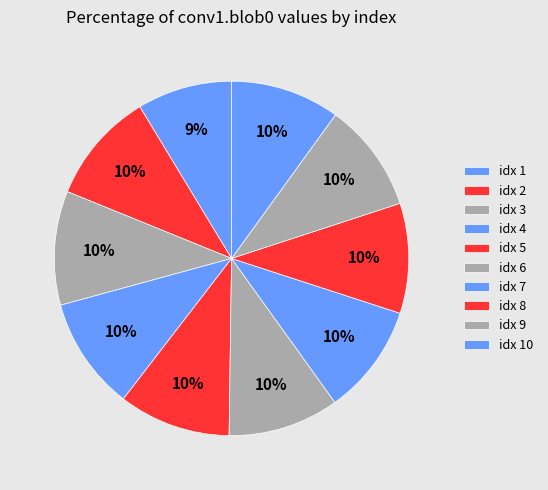

Rank the categories by value from highest to lowest.

3, 4, 5, 2, 6, 7, 8, 9, 10, 1